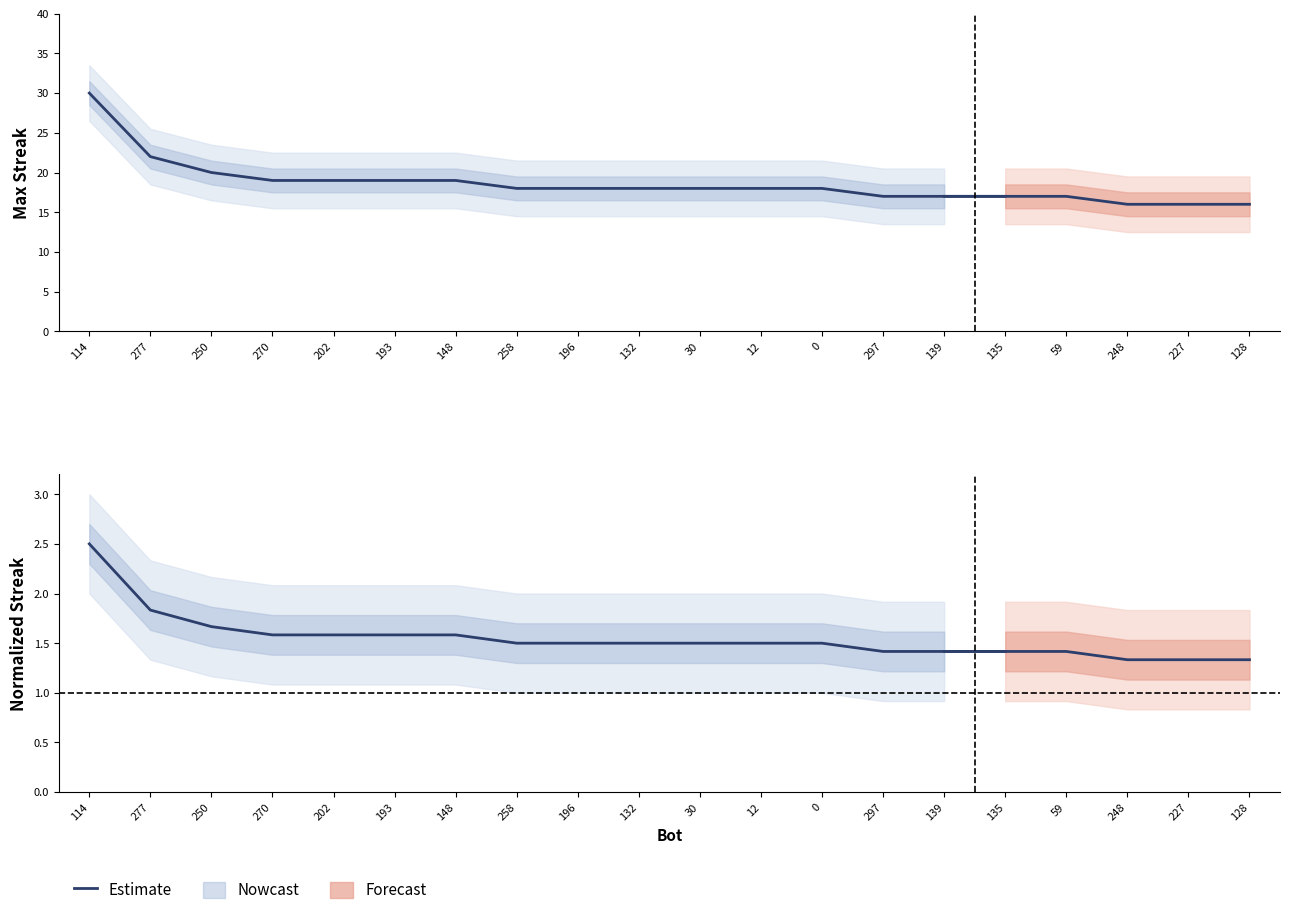

What is the label of the 6th point from the left?

193